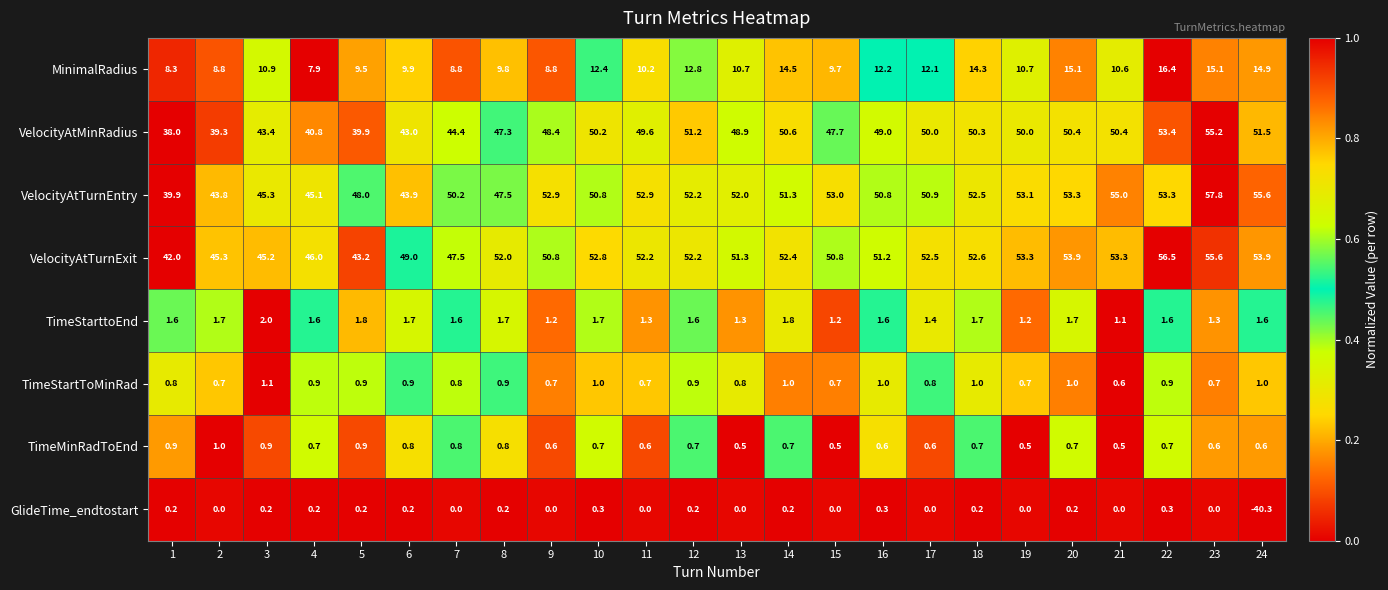

What value does the VelocityAtTurnEntry series have at 18?

52.5